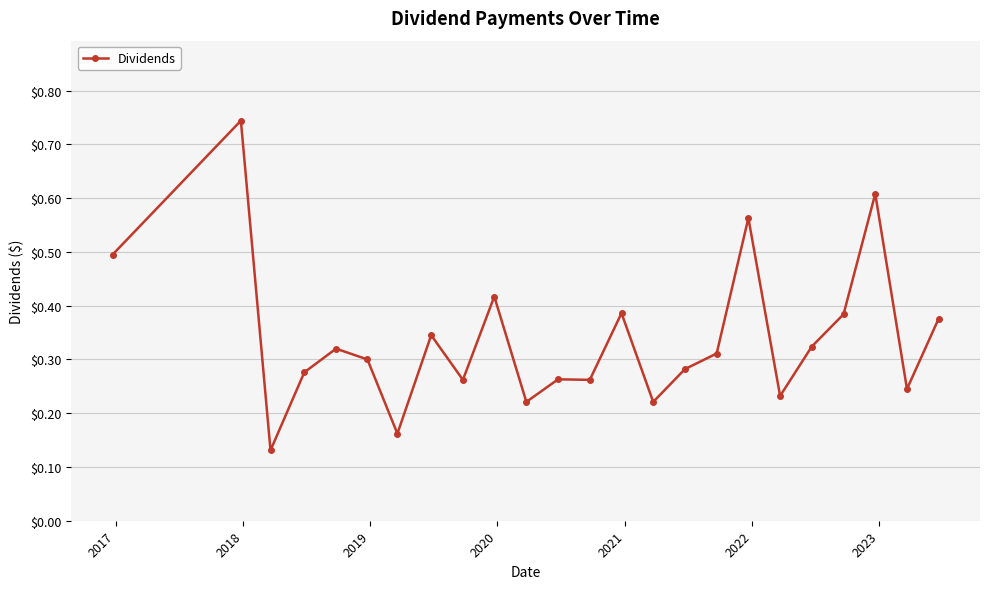

How many values are between 0 and 1?

24